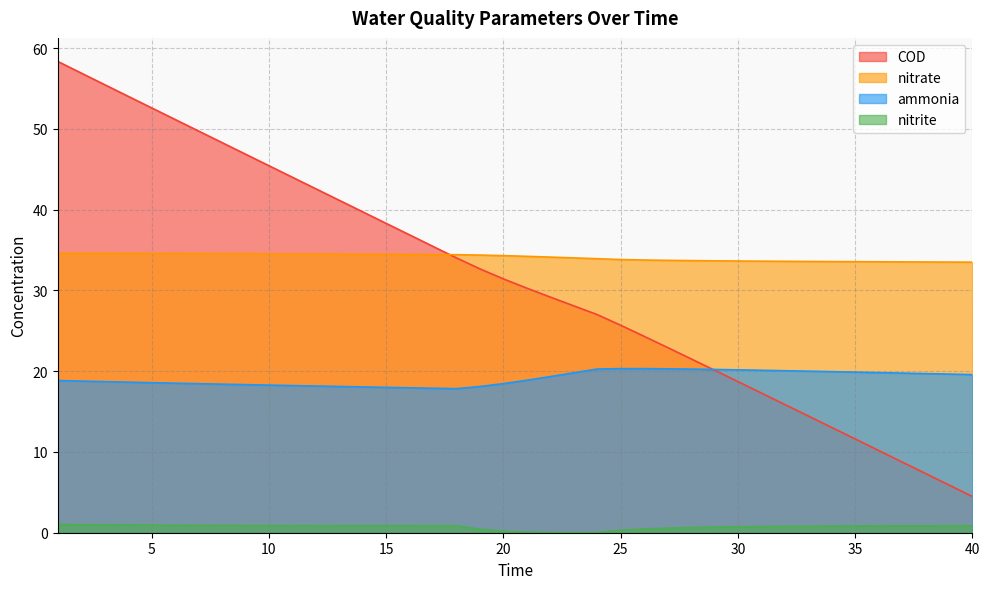

List the labels in order of ammonia value, smallest first.

18, 17, 16, 15, 14, 19, 13, 12, 11, 10, 9, 8, 7, 20, 6, 5, 4, 3, 2, 1, 21, 22, 40, 39, 38, 37, 23, 36, 35, 34, 33, 32, 31, 30, 29, 28, 24, 27, 26, 25